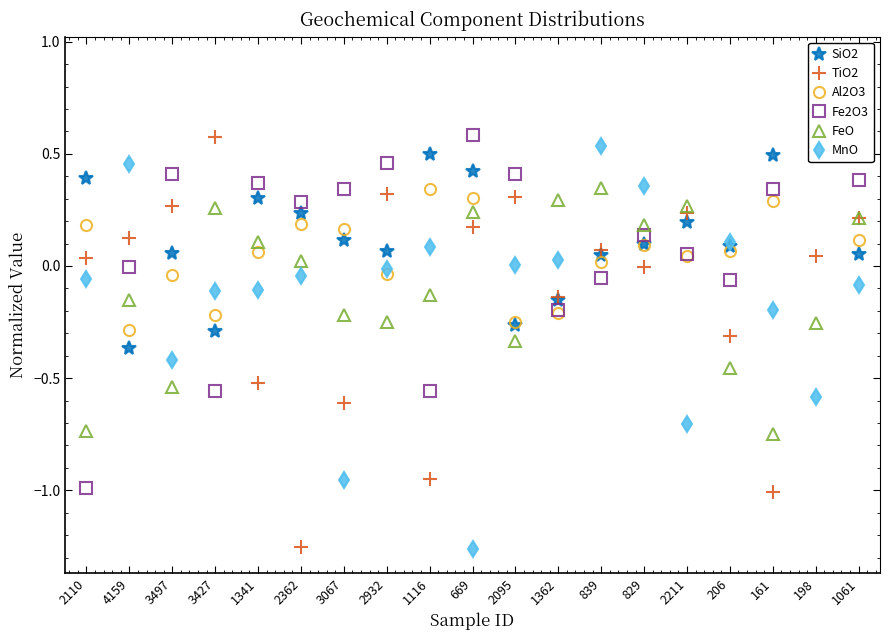

How many interior local peaks does the TiO2 series have?

5